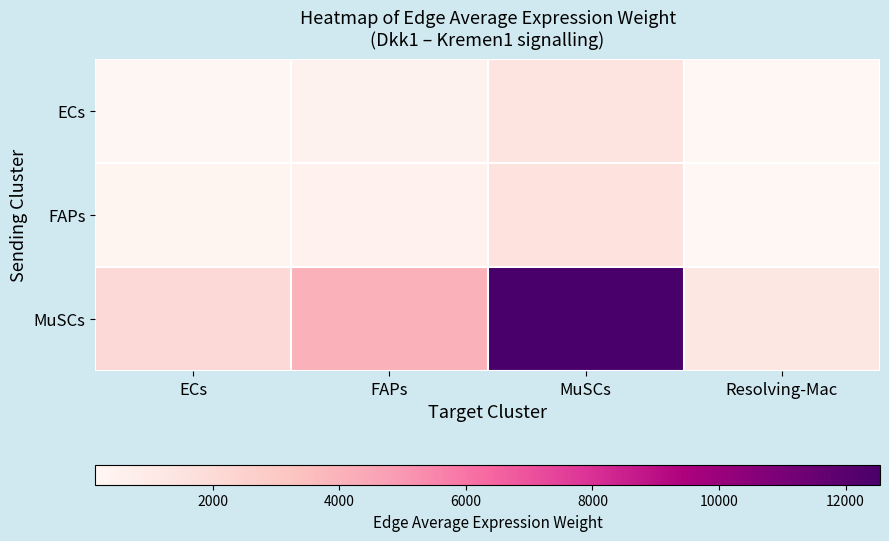

Reading left to right, what are all the values shown in this chart?

ECs: ECs=233.1	FAPs=463.1	MuSCs=1440.2	Resolving-Mac=140.5
FAPs: ECs=251.5	FAPs=499.5	MuSCs=1553.6	Resolving-Mac=151.6
MuSCs: ECs=2030.7	FAPs=4033.2	MuSCs=12543.8	Resolving-Mac=1224.0